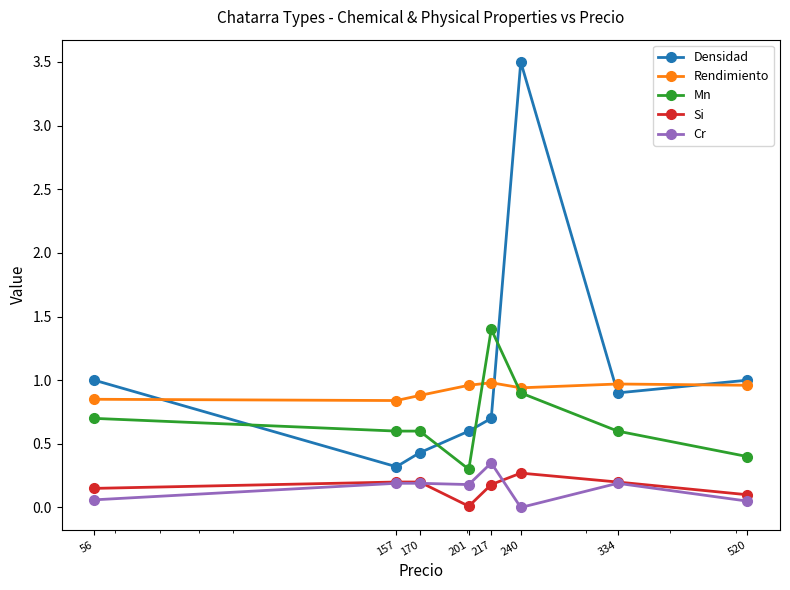

List the series in order of their peak value, highest first.

Densidad, Mn, Rendimiento, Cr, Si